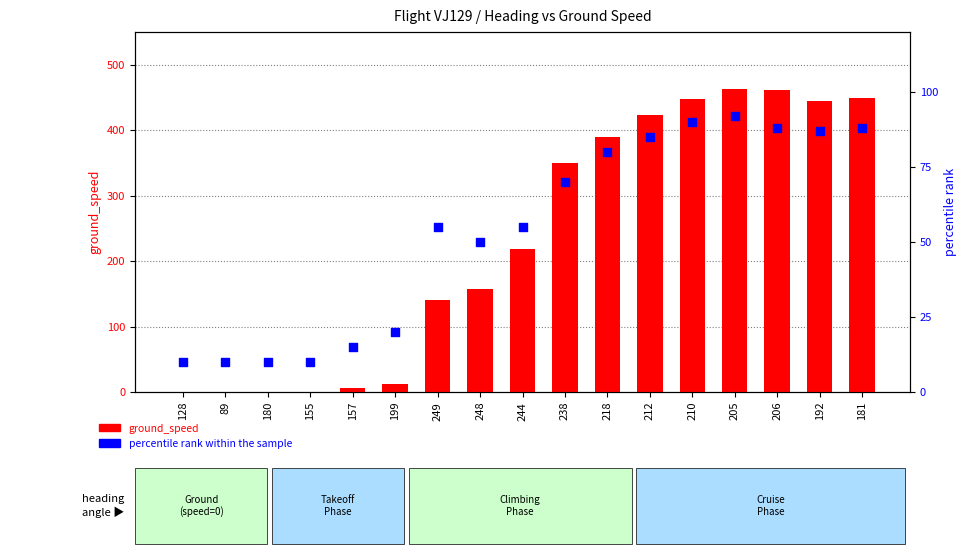

At which category is the sum across all series the highest?

205